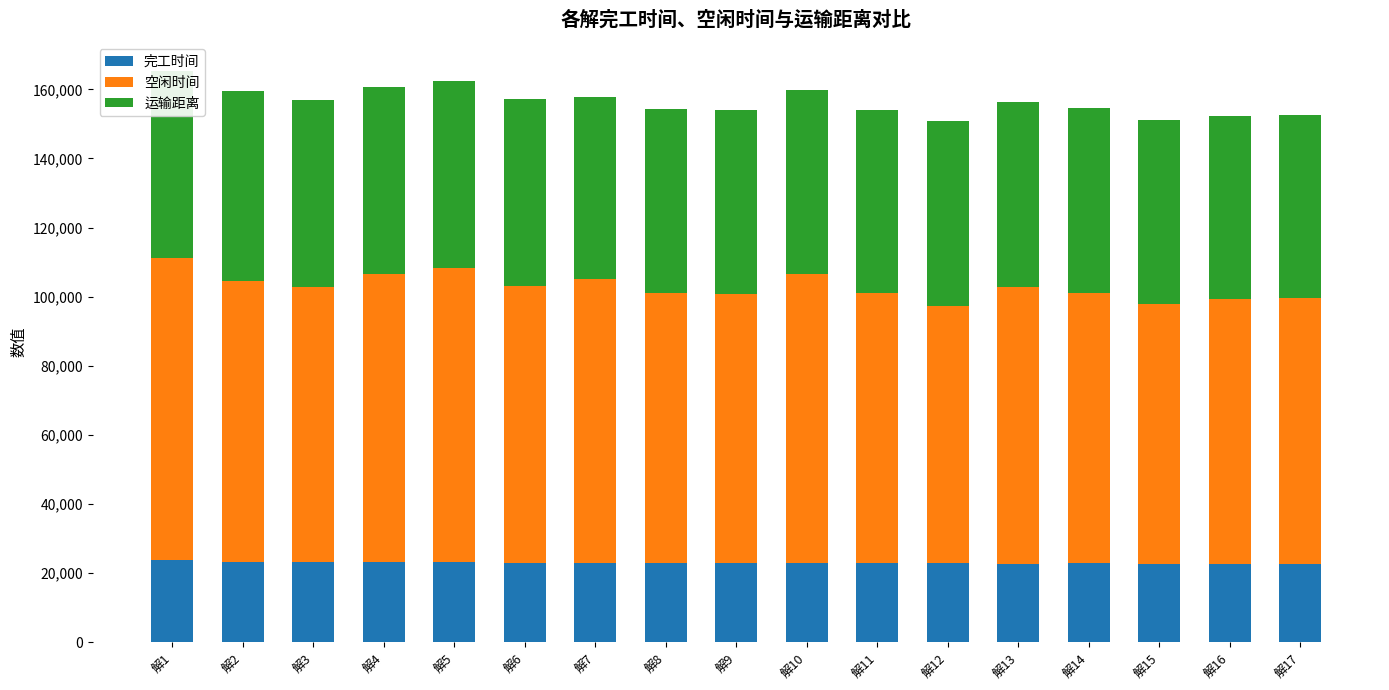

What is the total value across all series at 解2?

159405.1